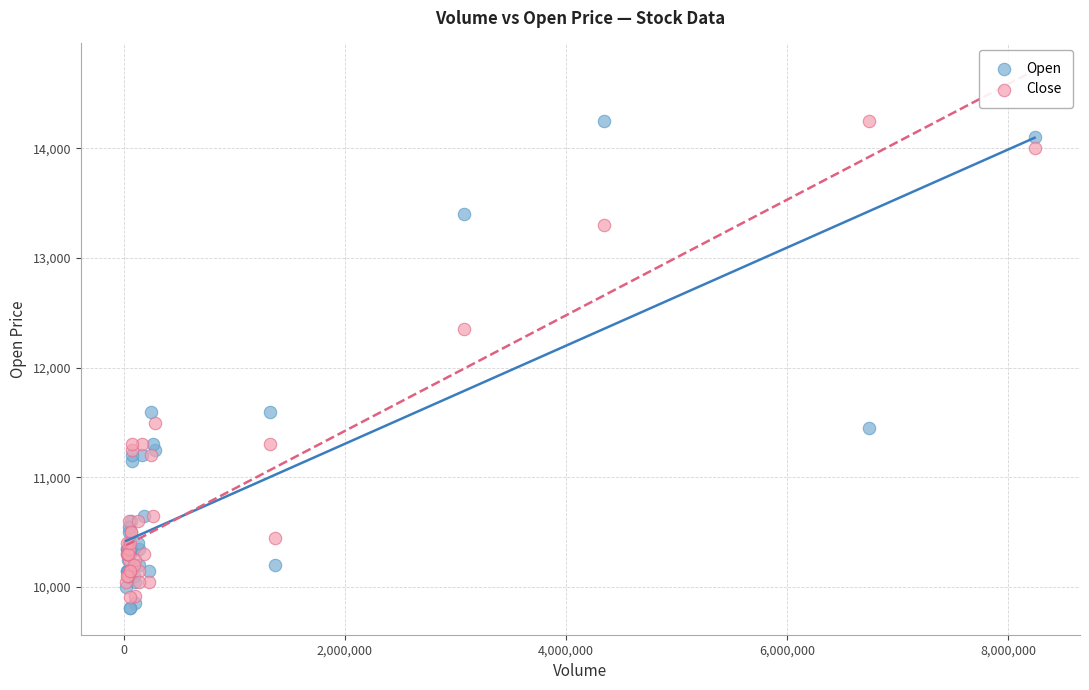

Which series contains the lowest Y value?

Open